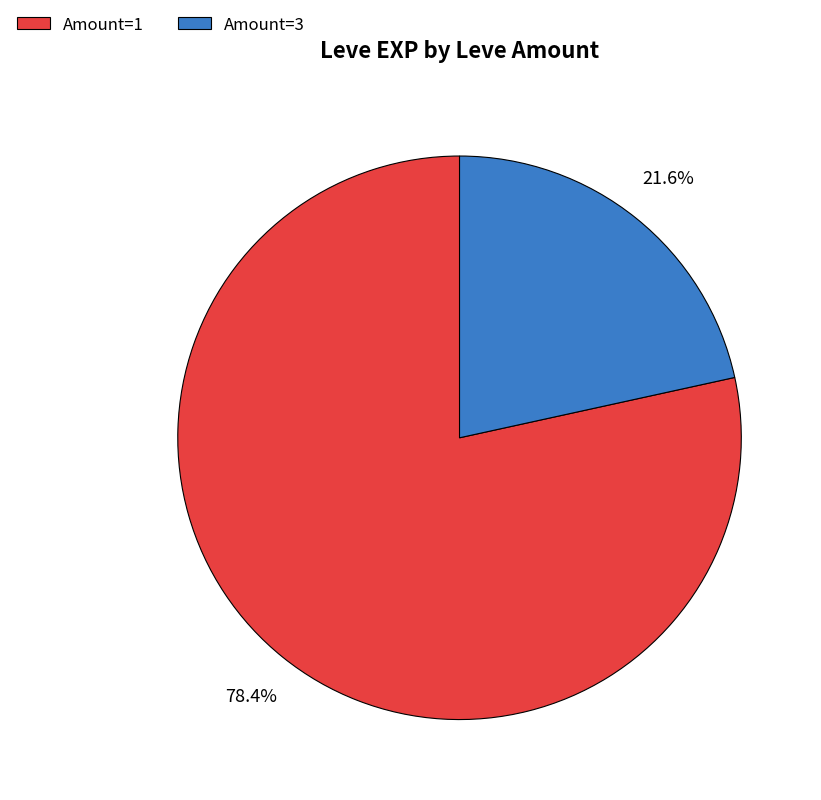

What portion of the pie excludes Amount=3?

78.4%